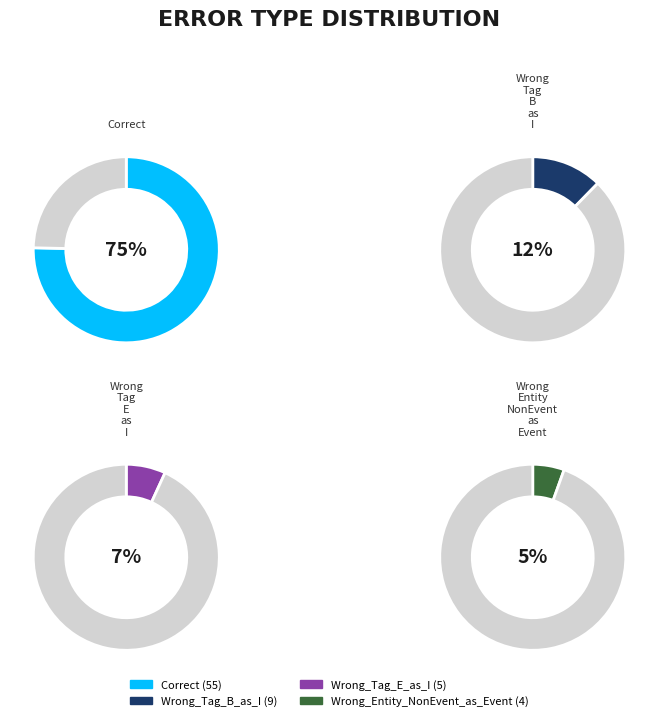

Which slice is the largest?

Correct